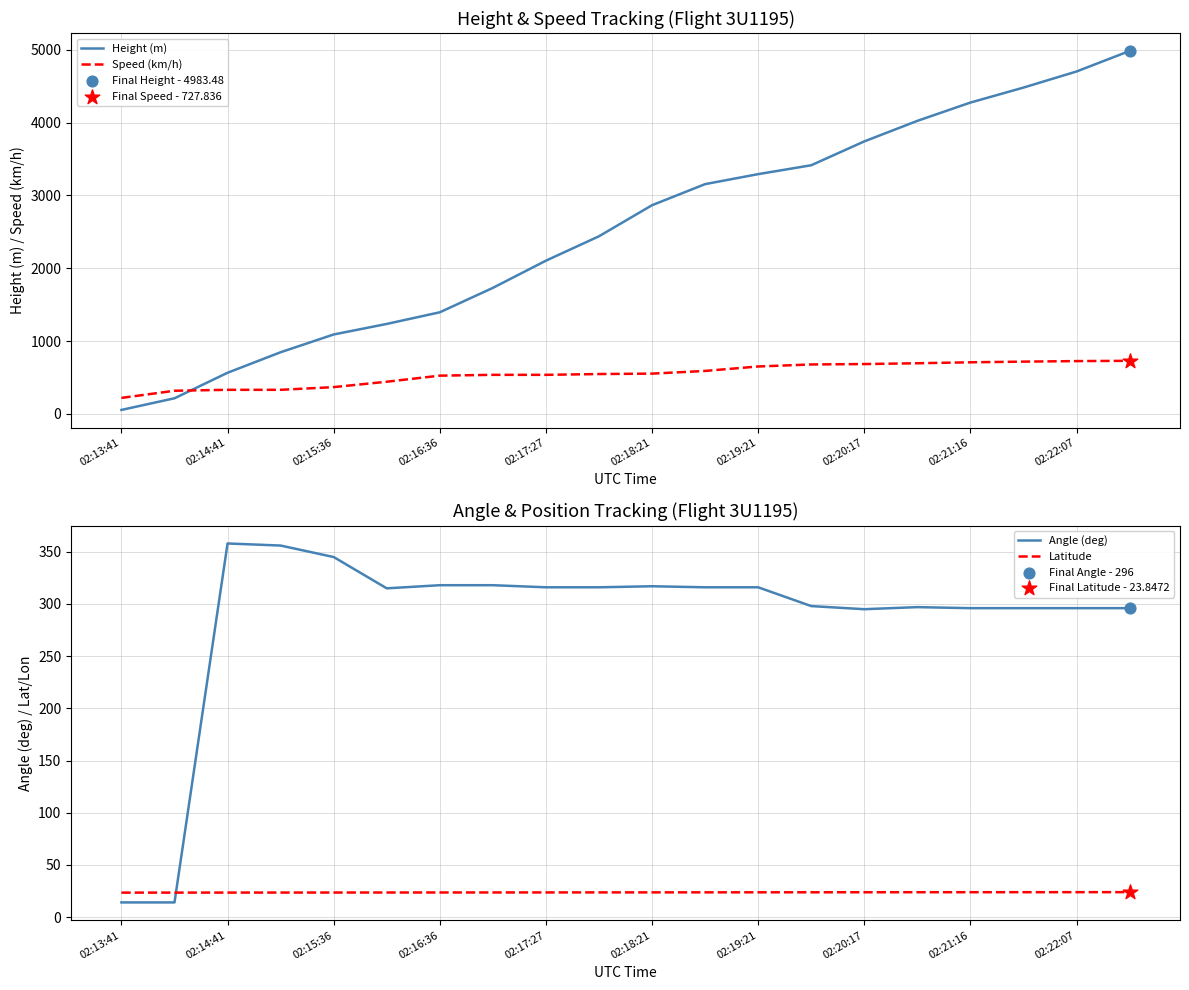

Which series contains the highest Y value?

Height (m)